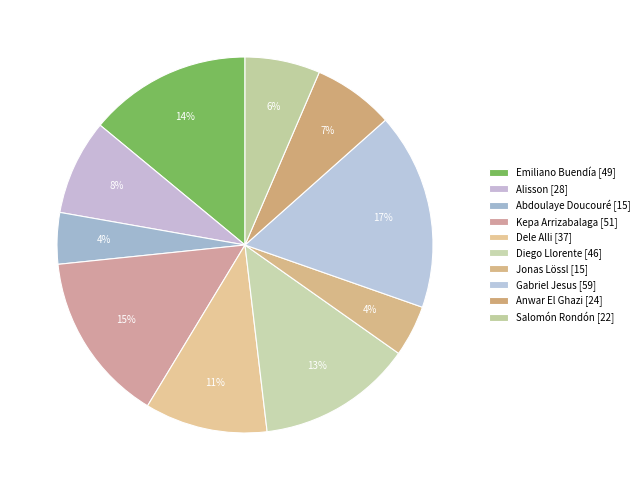

What percentage do Diego Llorente and Salomón Rondón together represent?

19.8%